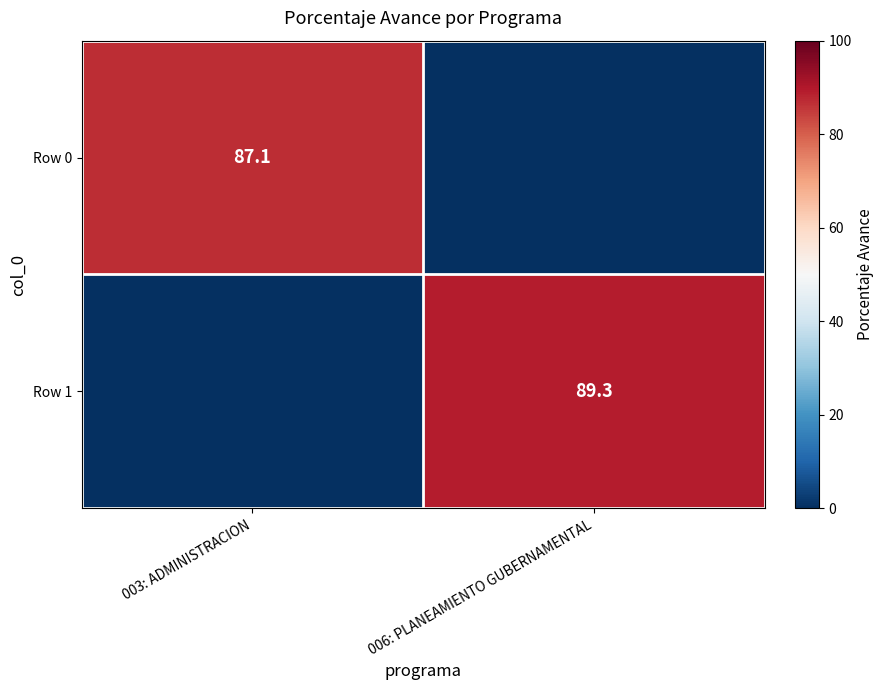

Is the value of Row 0 at 003: ADMINISTRACION greater than the value of Row 1 at 006: PLANEAMIENTO GUBERNAMENTAL?

No